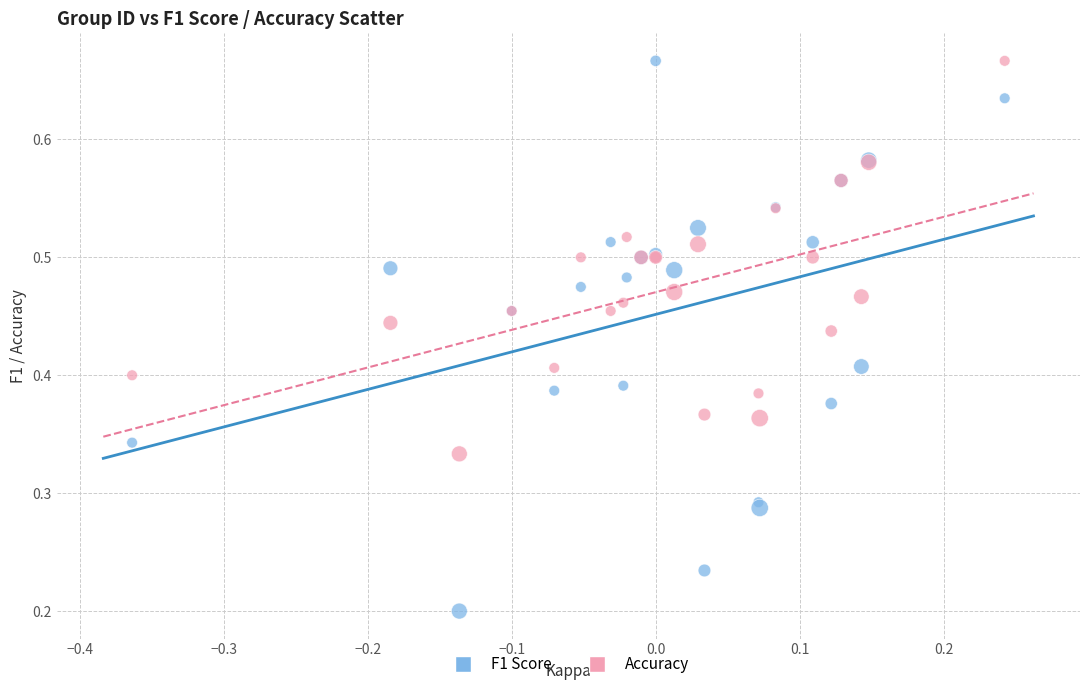

Which series has the largest Y range (max minus min)?

F1 Score